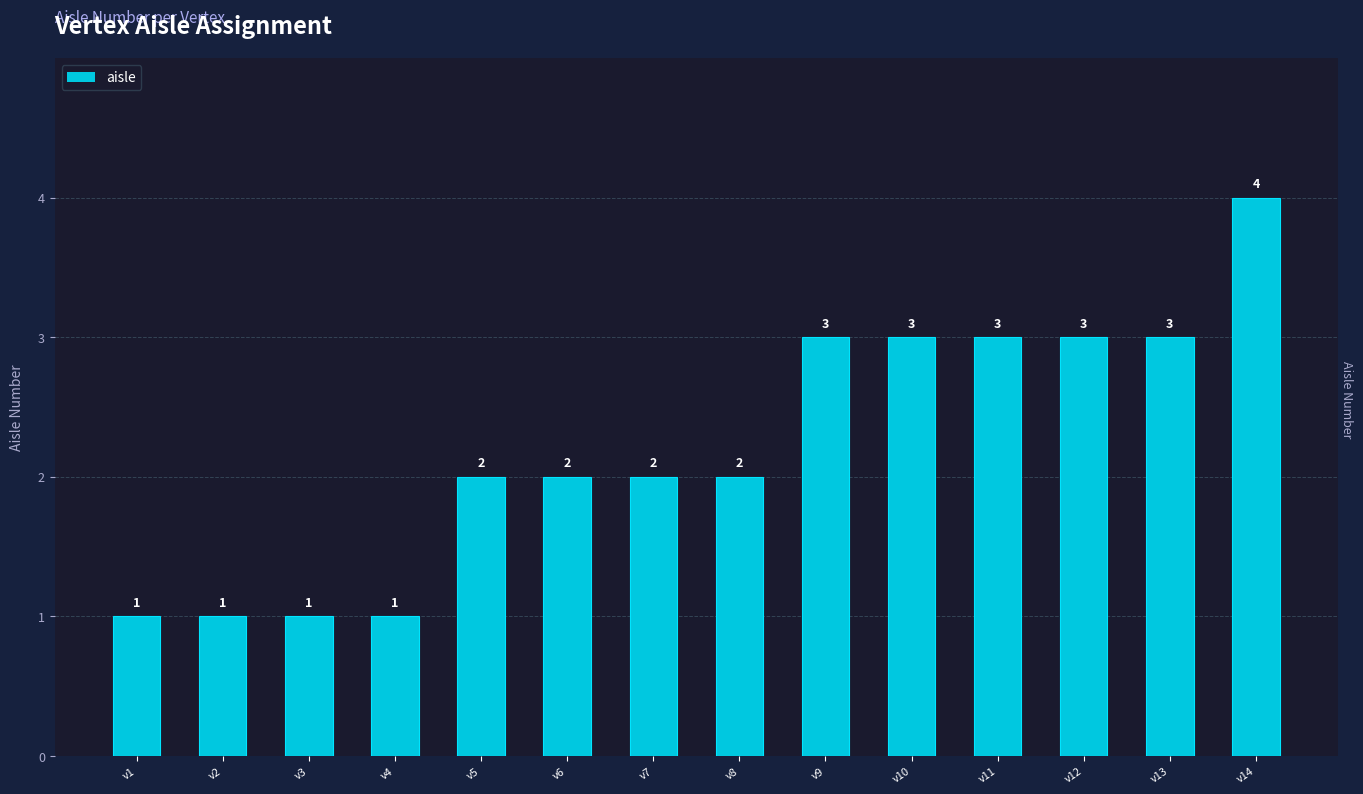

What is the change in value from v3 to v10?

+2